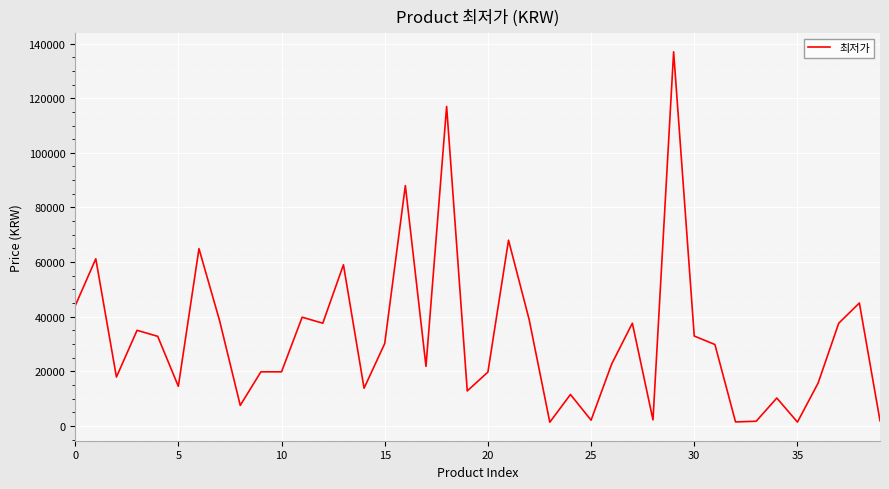

True or false: the data has more than 0 interior local peaks.

True